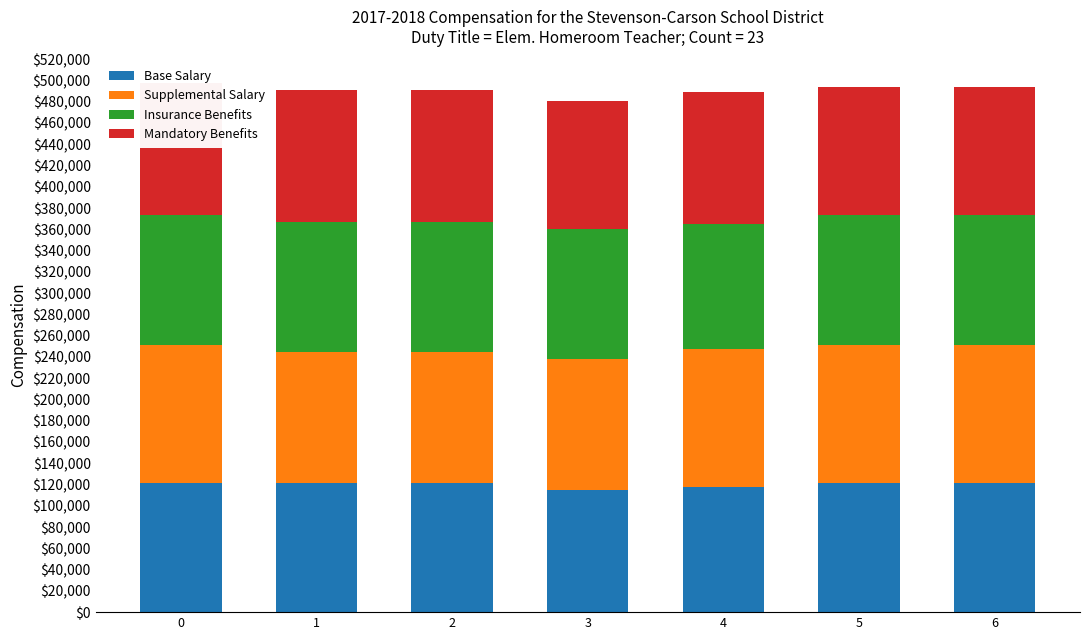

What is the difference between the maximum and minimum values in the Mandatory Benefits series?

0.2